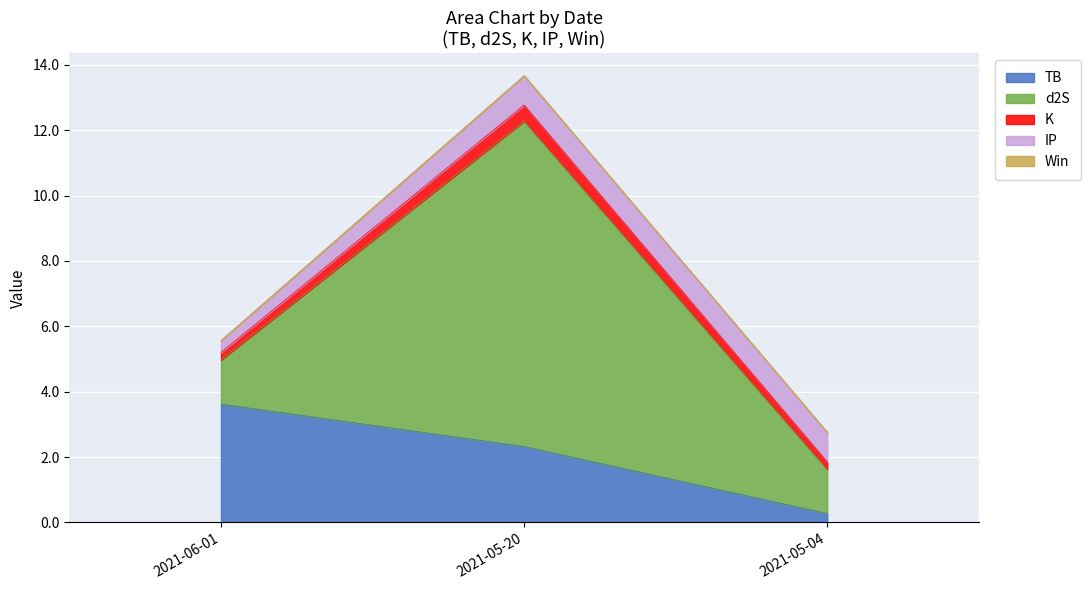

How many lines are shown in the chart?

5